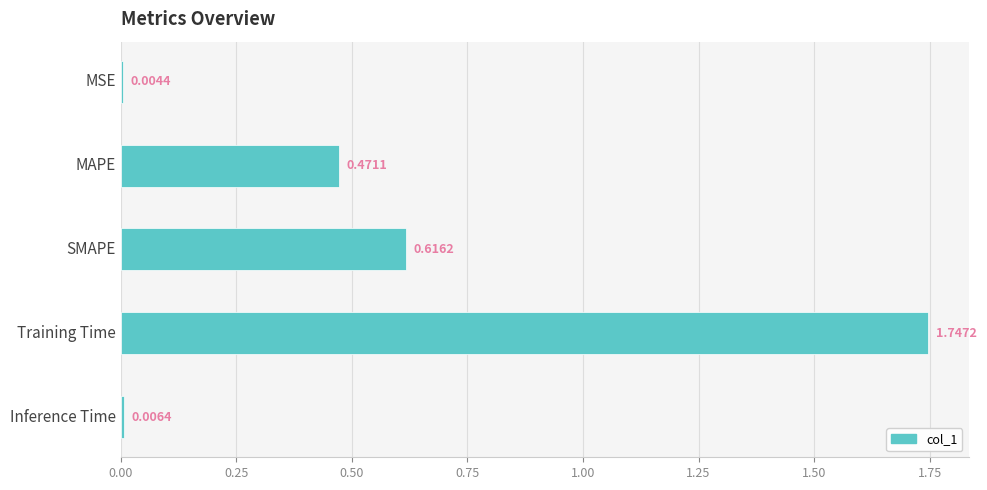

Where is the data nearest to the value 0?

MSE